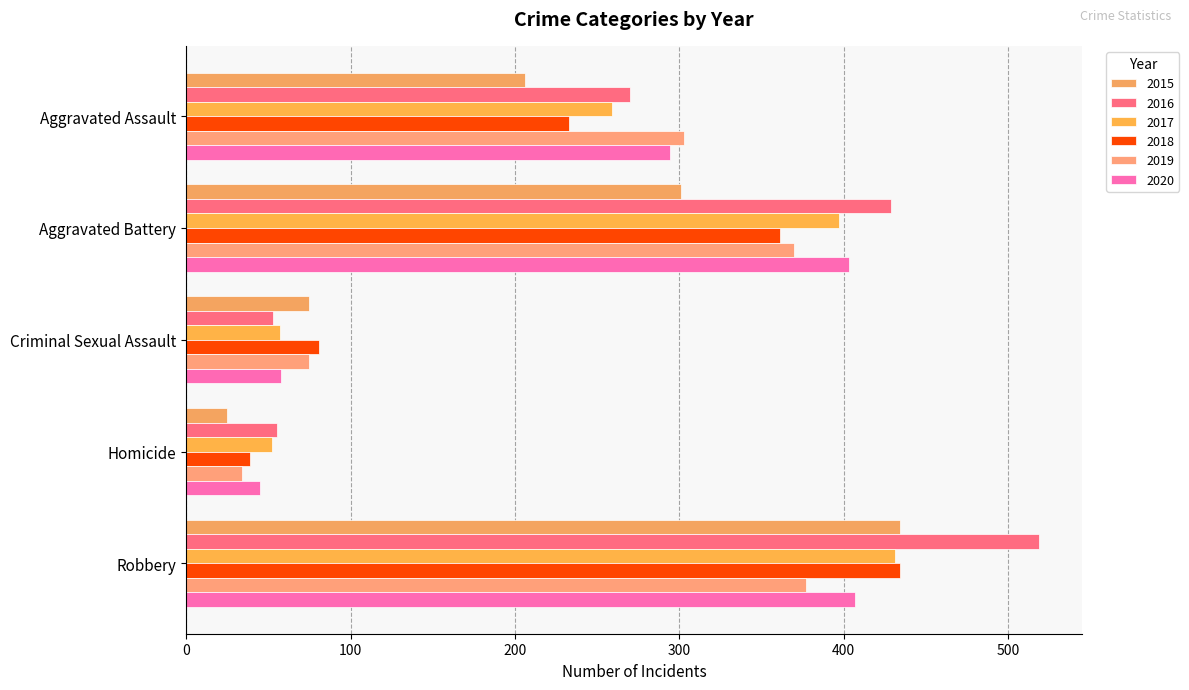

Rank the series at Aggravated Assault from highest to lowest value.

2019, 2020, 2016, 2017, 2018, 2015